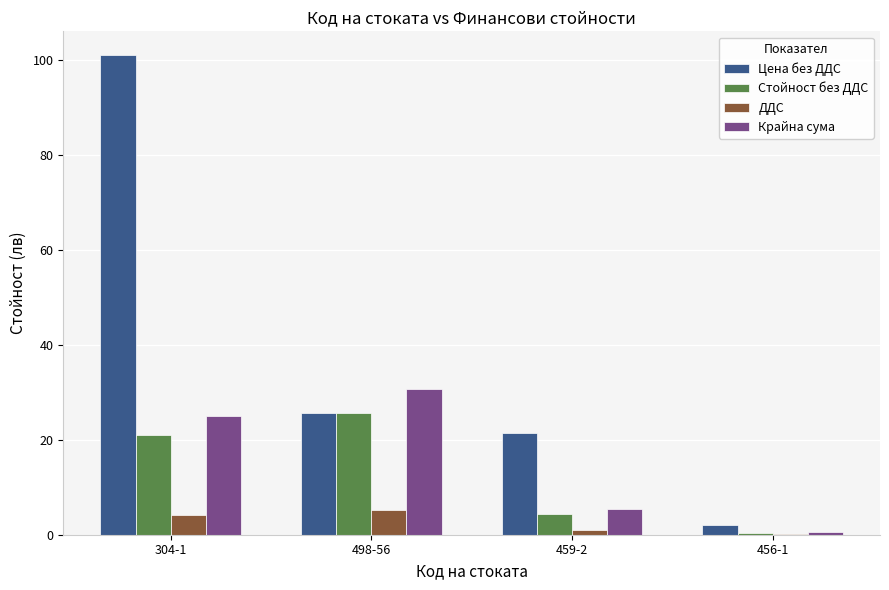

How many categories are shown in the chart?

4